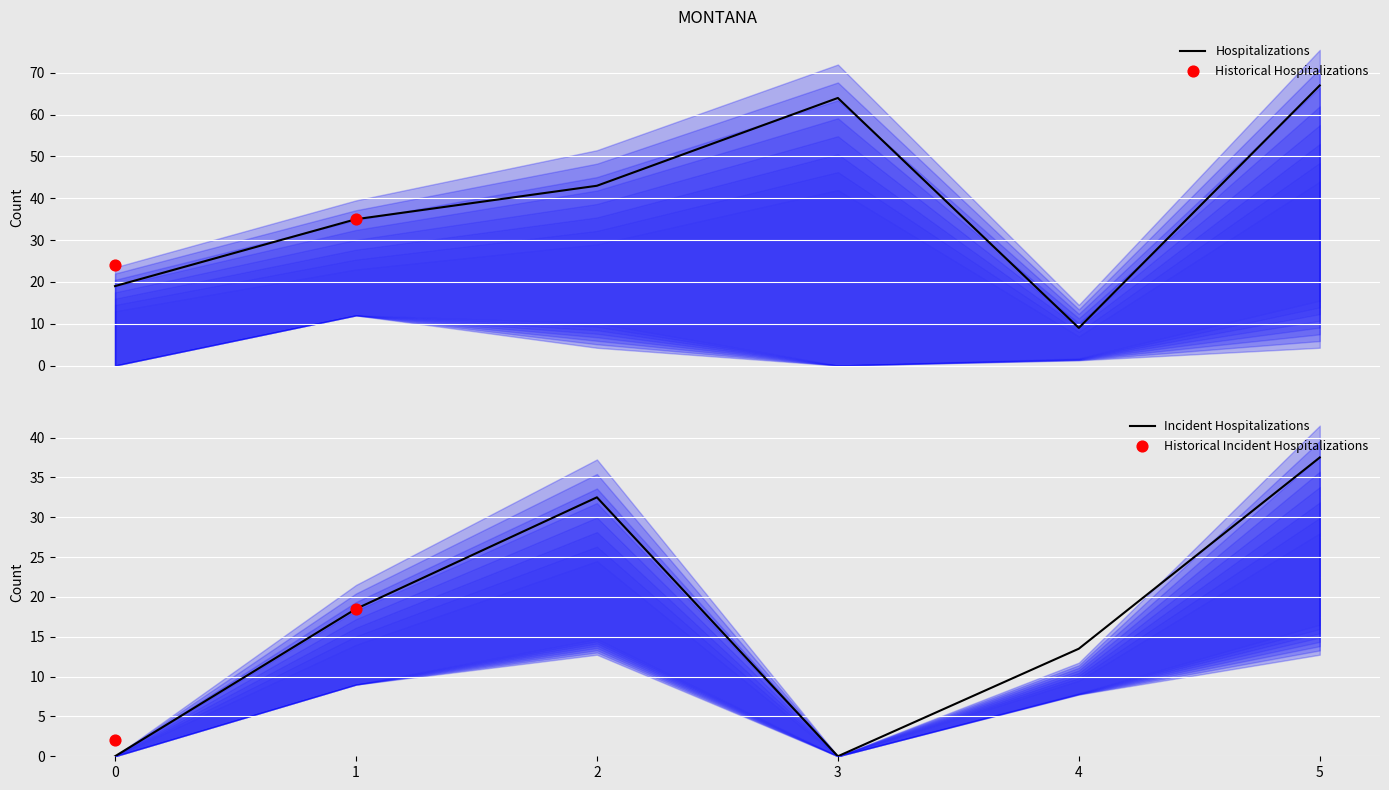

True or false: Incident Hospitalizations has a value of -12.8 at 0.

False